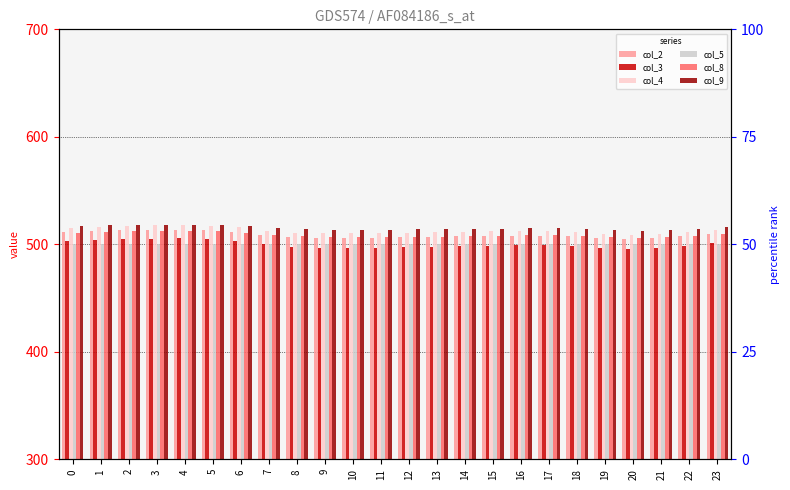

Count the number of data series in this chart.

6